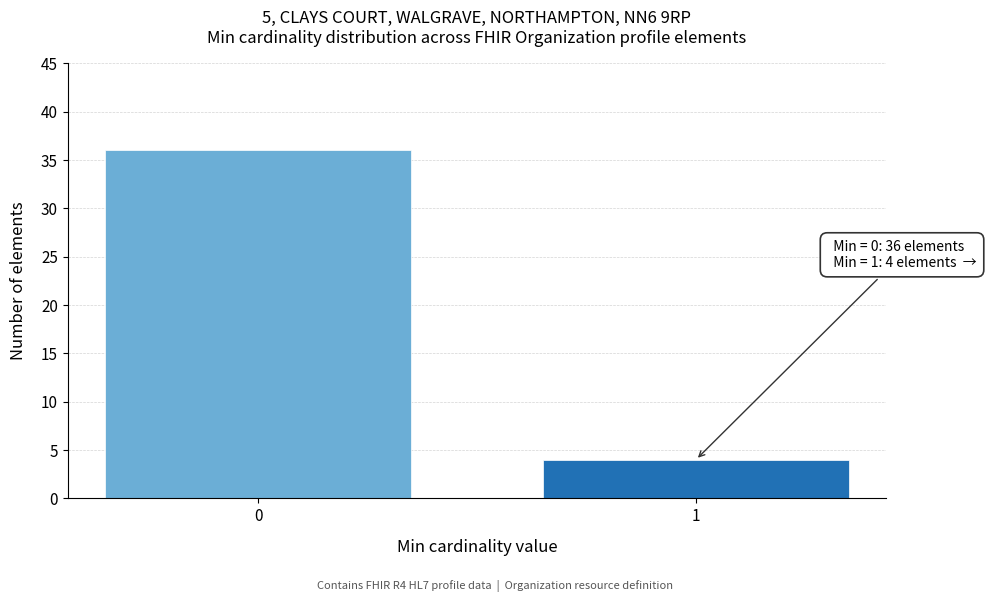

Reading right to left, list all the values displayed in this chart.

1=4	0=36